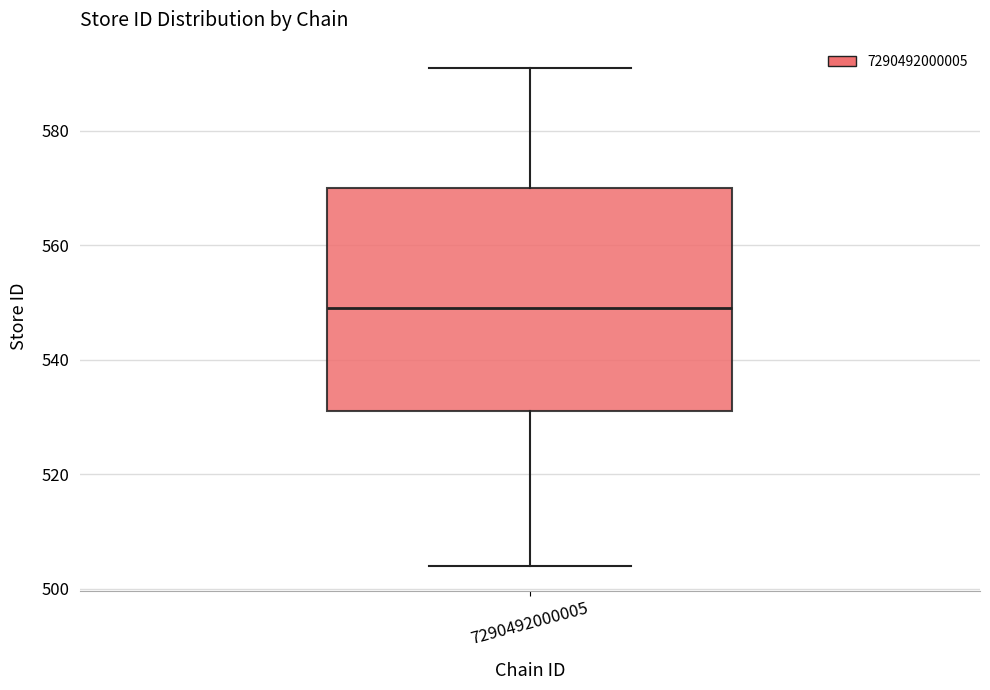

Where does the median line of the box at x = 7290492000005 sit on the y-axis? The values are not printed on the chart, so give them approximately, as read against the axis.

550